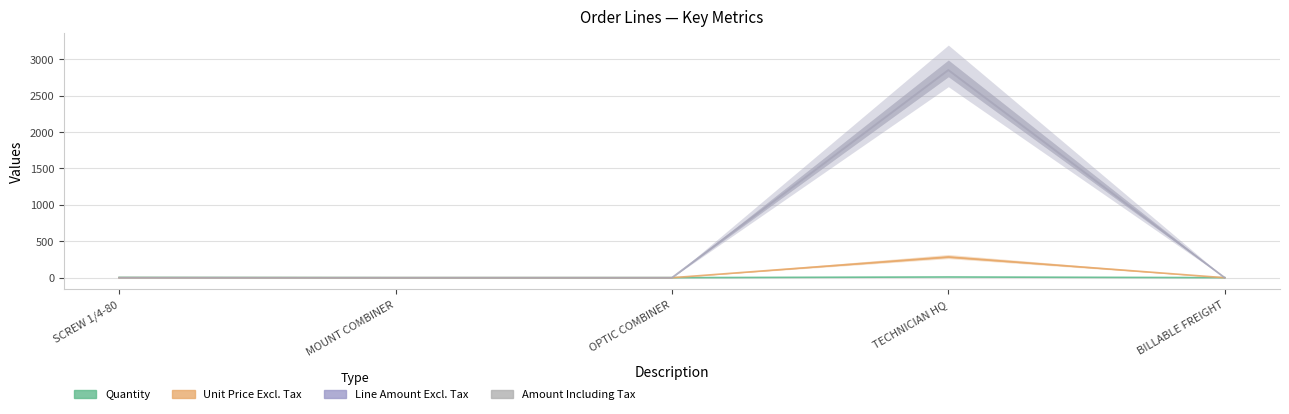

Reading left to right, list all the values displayed in this chart.

Quantity: 4	1	1	10	1
Unit Price Excl. Tax: 0	0	0	285	0
Line Amount Excl. Tax: 0	0	0	2850	0
Amount Including Tax: 0	0	0	2850	0